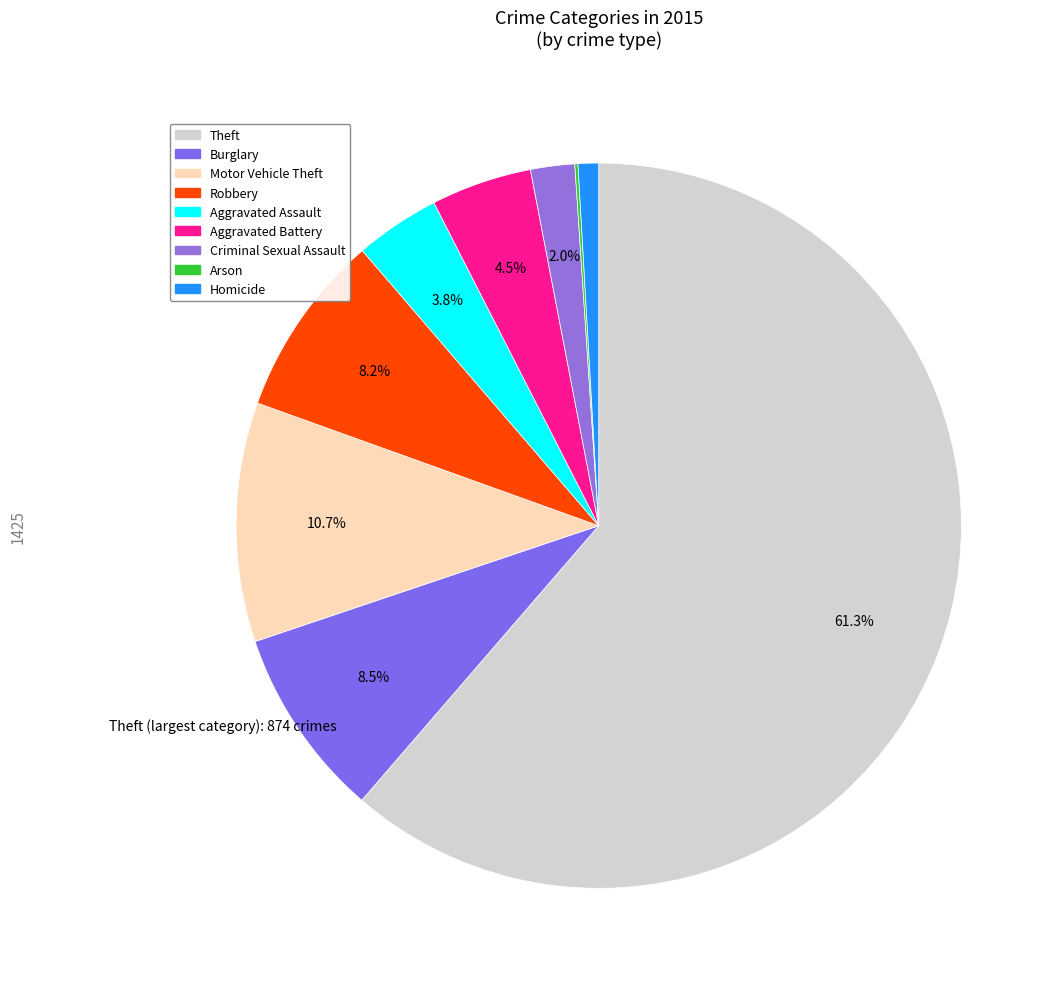

Is there any slice that represents more than half of the pie?

Yes